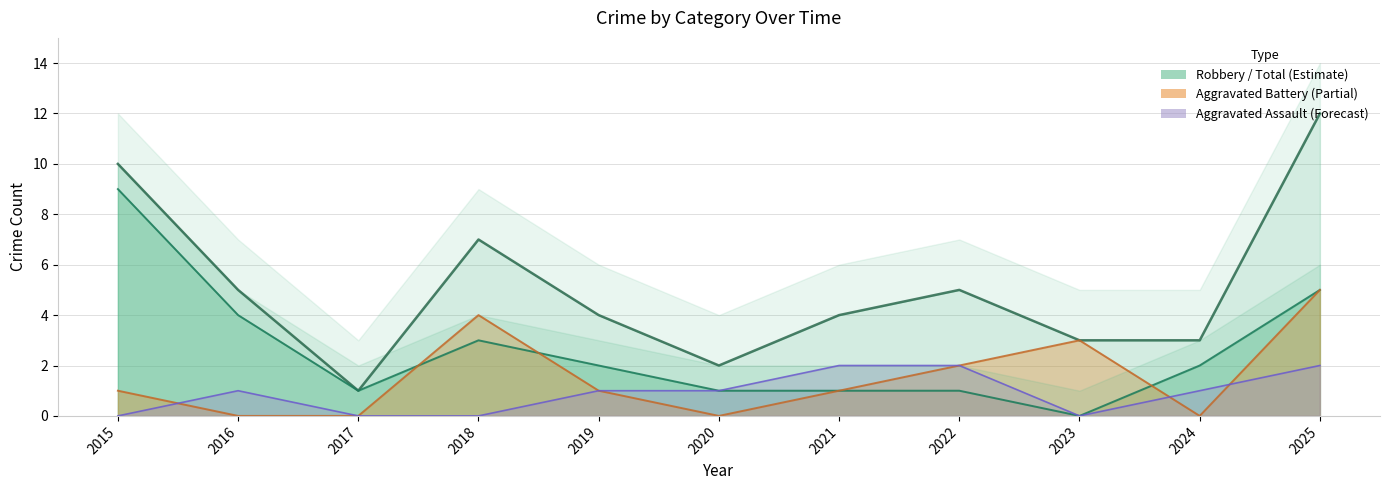

The value of Total at 2018 is 7. True or false?

True